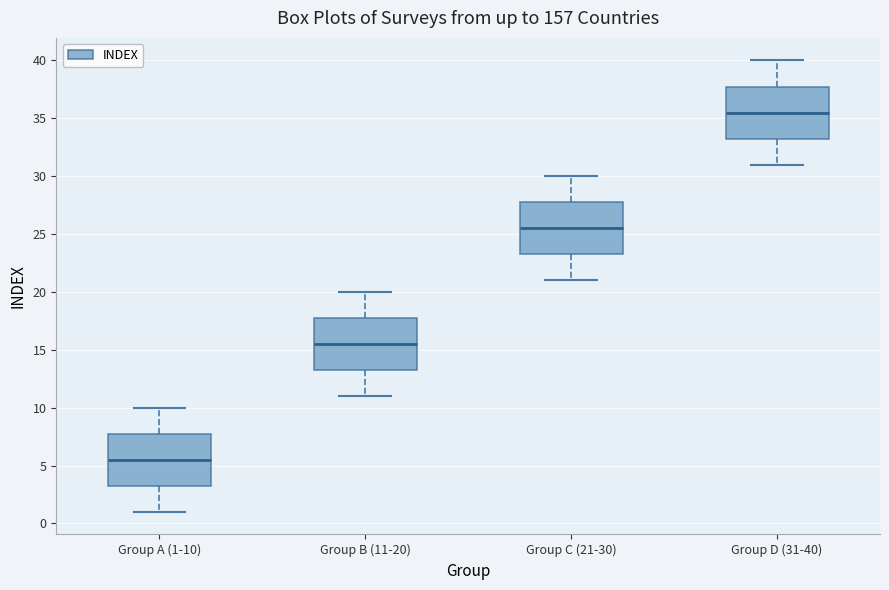

Which box has the lowest median line?

Group A (1-10)